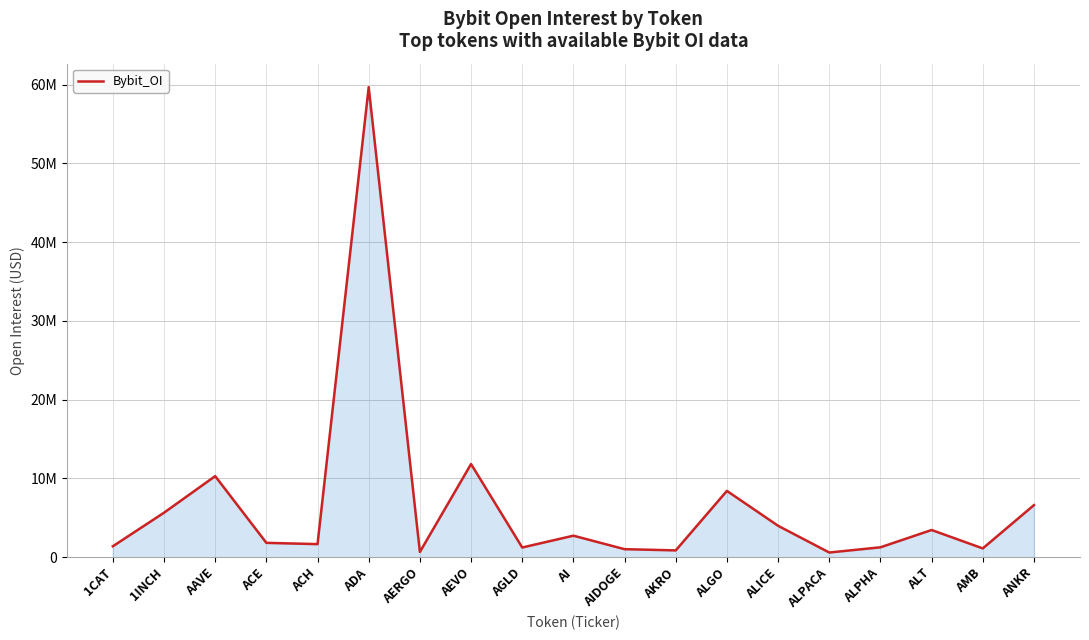

What position from the right is AKRO?

8